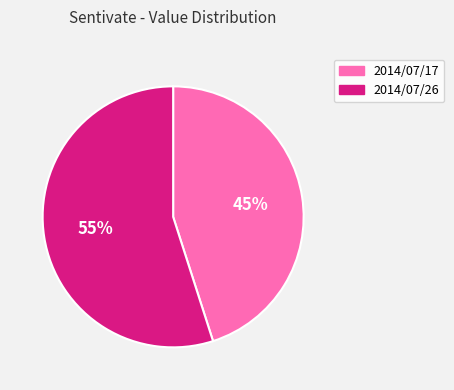

True or false: 2014/07/17 accounts for 45% of the total.

True